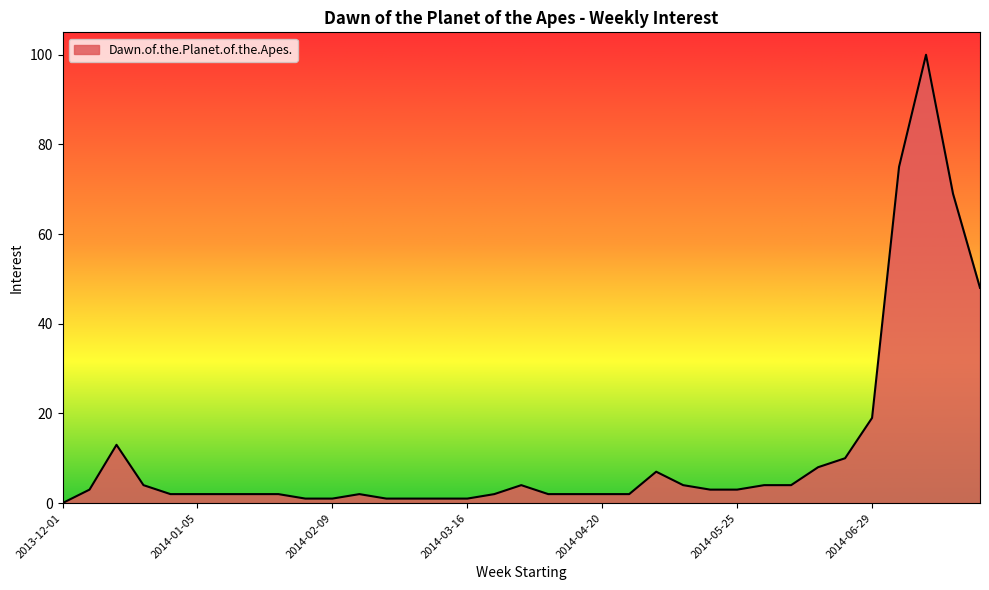

What is the maximum value shown in the chart?

100